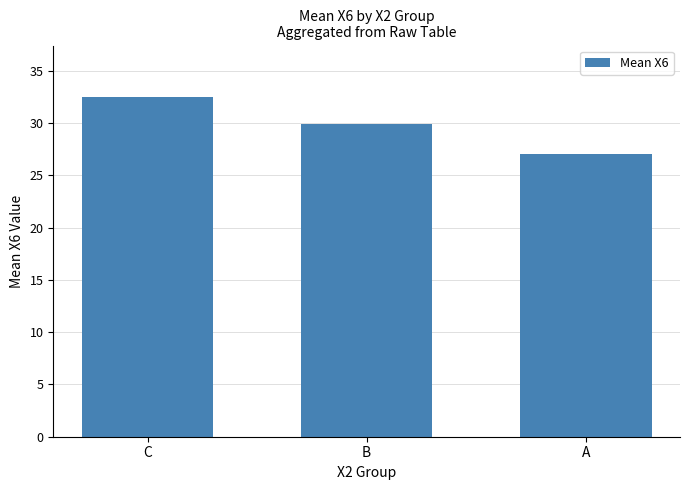

Is it true that the value at B is 29.9?

True